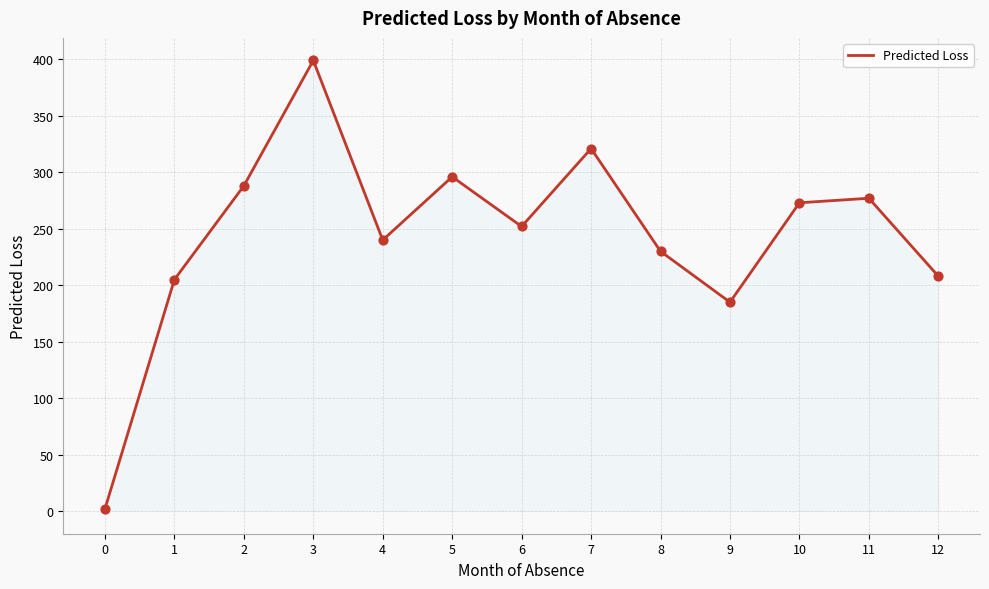

What is the change in value from 4 to 11?

+37